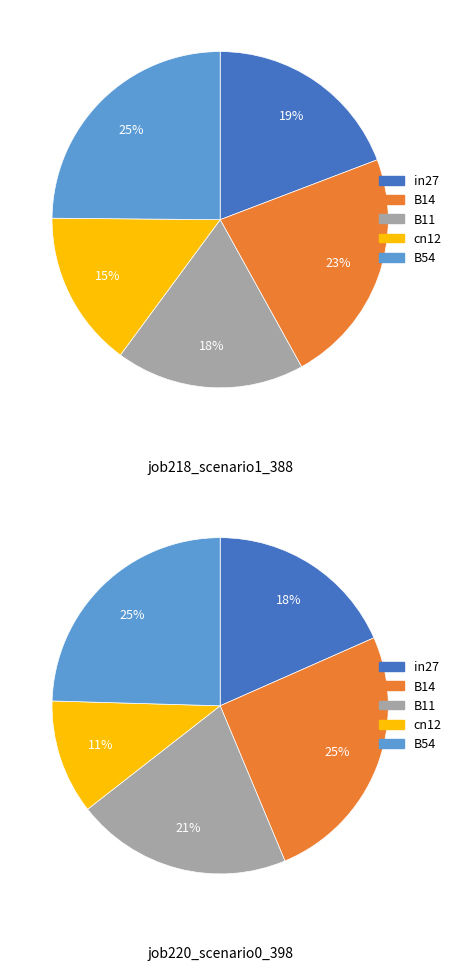

Count the number of slices in the pie.

5